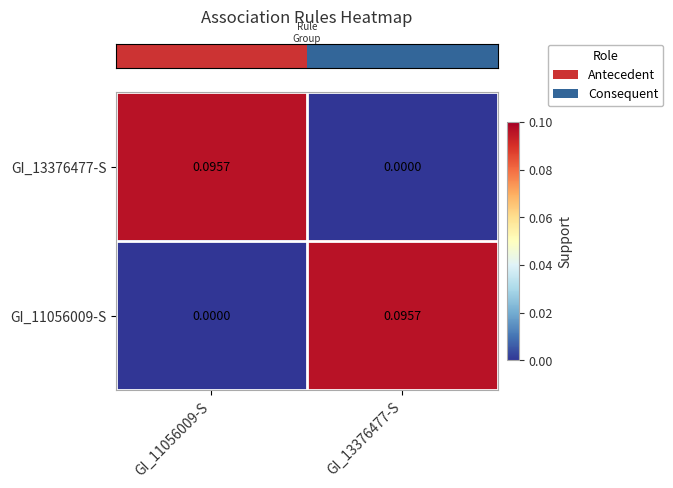

How many values in the GI_11056009-S series exceed 0?

1